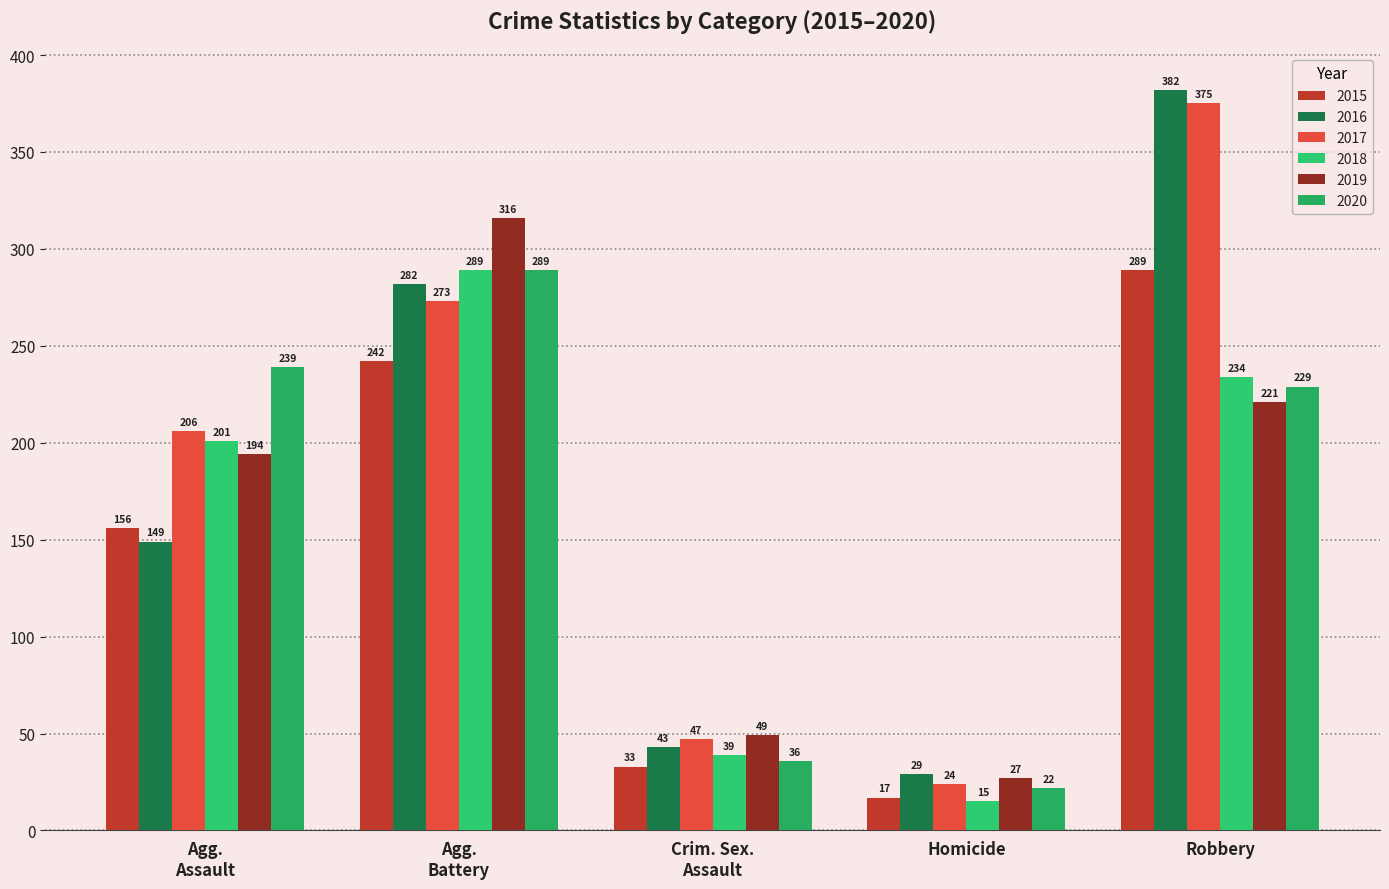

What is the approximate value of 2018 at Homicide?

15